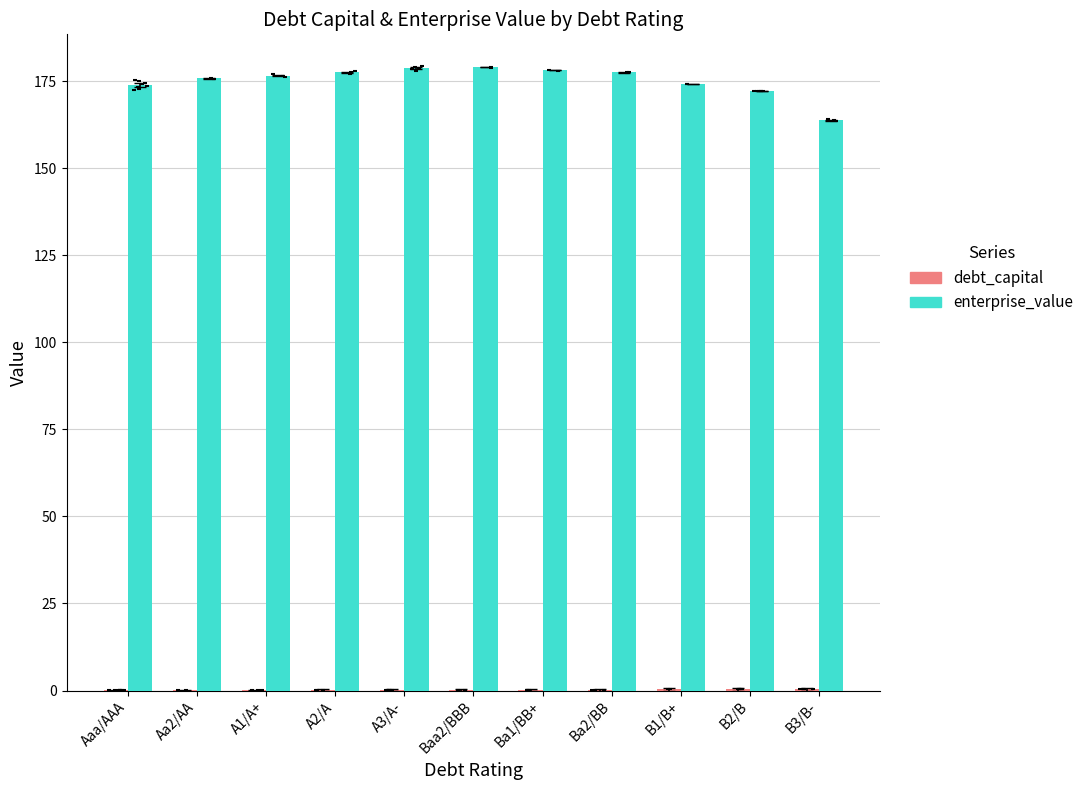

At which category is the sum across all series the highest?

Baa2/BBB